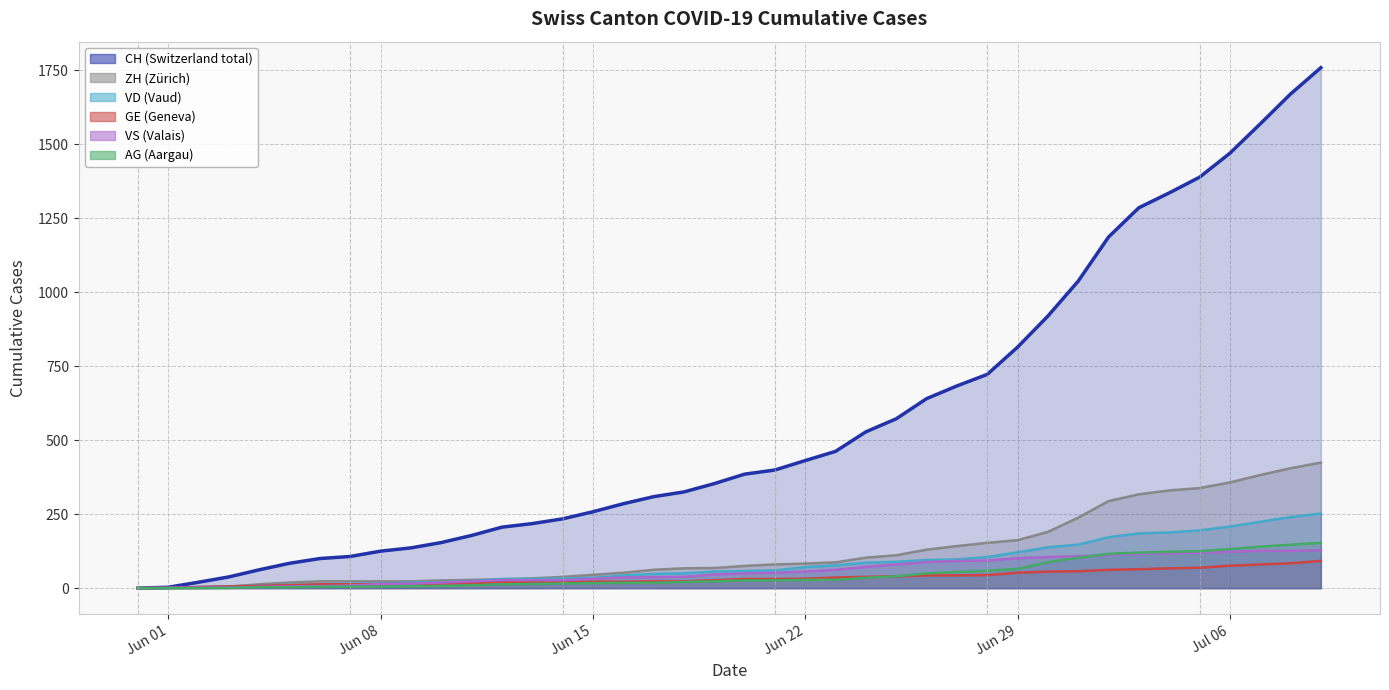

What are all the series names shown in the legend?

CH (line), ZH (line), VD (line), GE (line), VS (line), AG (line)